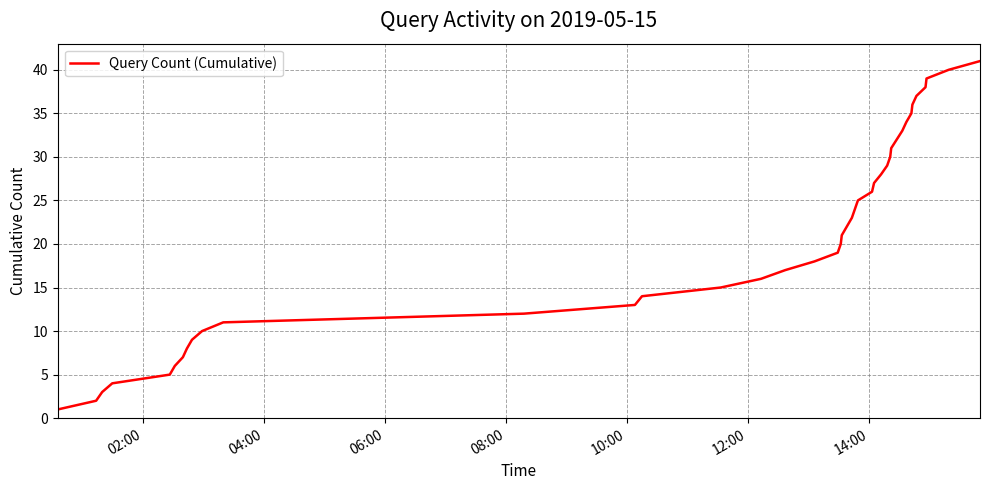

What is the difference between the maximum and minimum values?

40